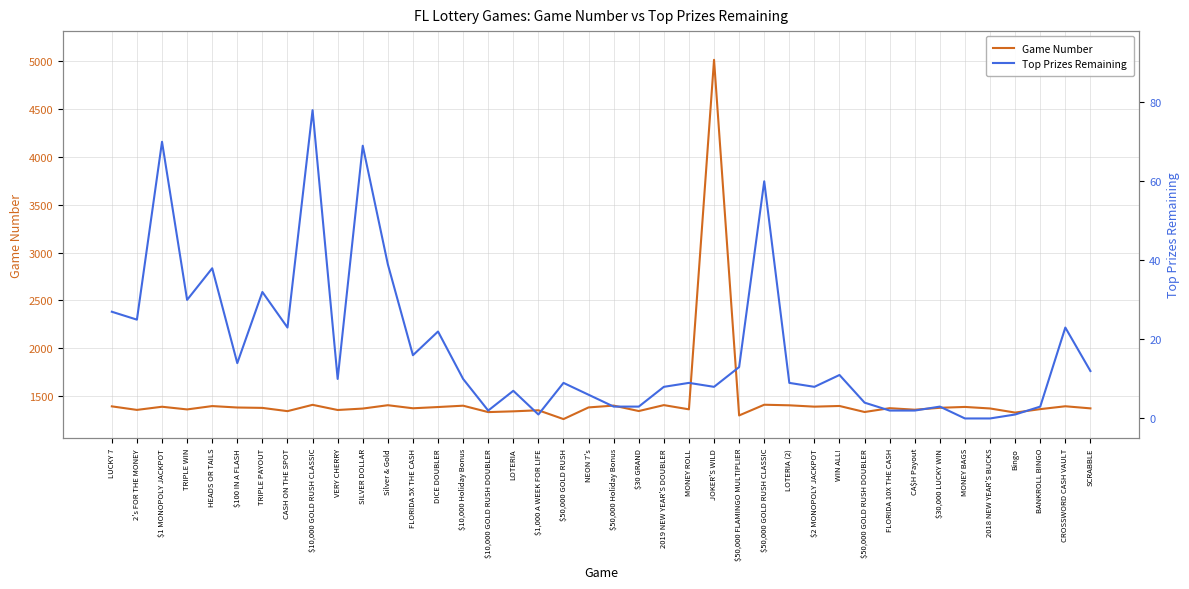

The Game Number series shows 639 at WIN ALL!. True or false?

False